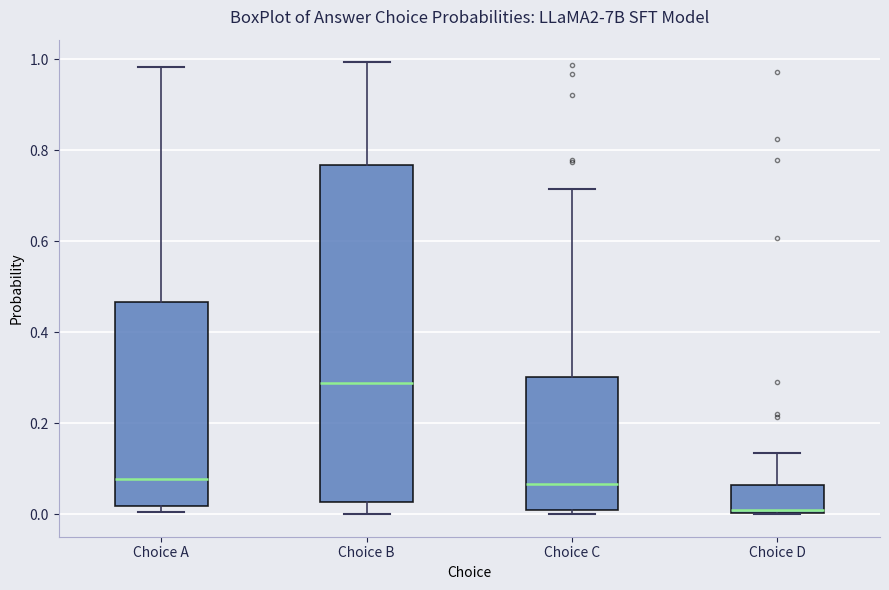

Reading left to right, transcribe this box plot: for each box, give where its median line is, the range the box spans, and where its two whiskers end, as read against the y-axis. The values are not printed on the chart, so give them approximately, as read against the axis.

Choice A: median 0.08, box 0.02 to 0.46, whiskers 0.00 to 0.98
Choice B: median 0.28, box 0.02 to 0.76, whiskers 0.00 to 1.00
Choice C: median 0.06, box 0.02 to 0.30, whiskers 0.00 to 0.72
Choice D: median 0.00, box 0.00 to 0.06, whiskers 0.00 to 0.14